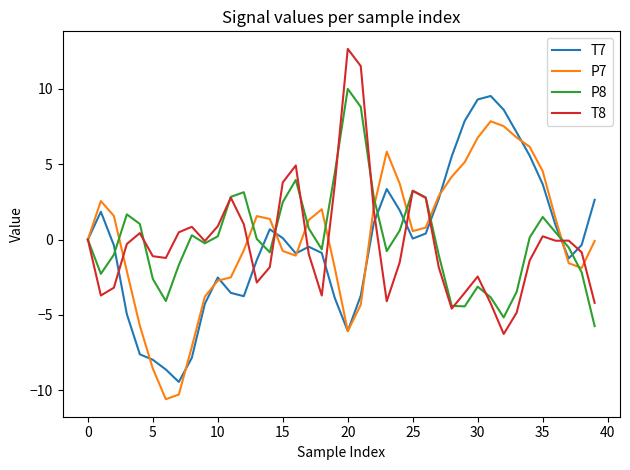

What is the maximum value for T8?

12.7